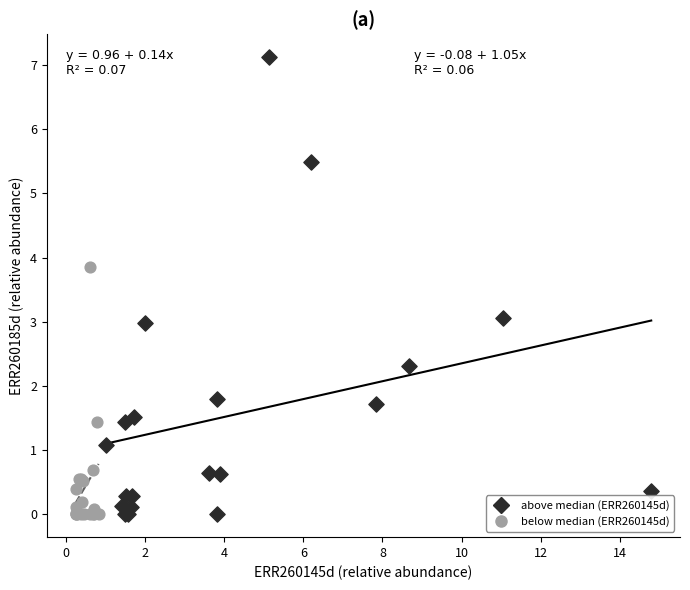

Which series reaches the maximum Y coordinate?

above median (ERR260145d)